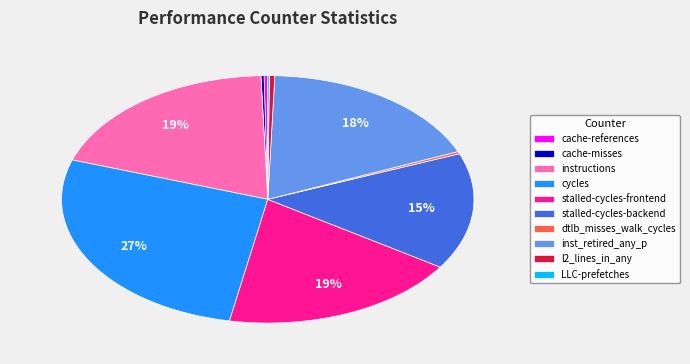

Which slice is the largest?

cycles